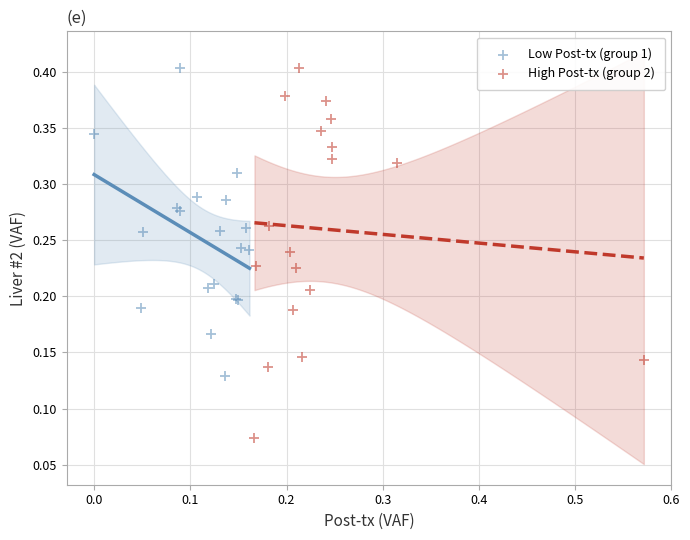

Which series reaches the minimum Y coordinate?

High Post-tx (group 2)